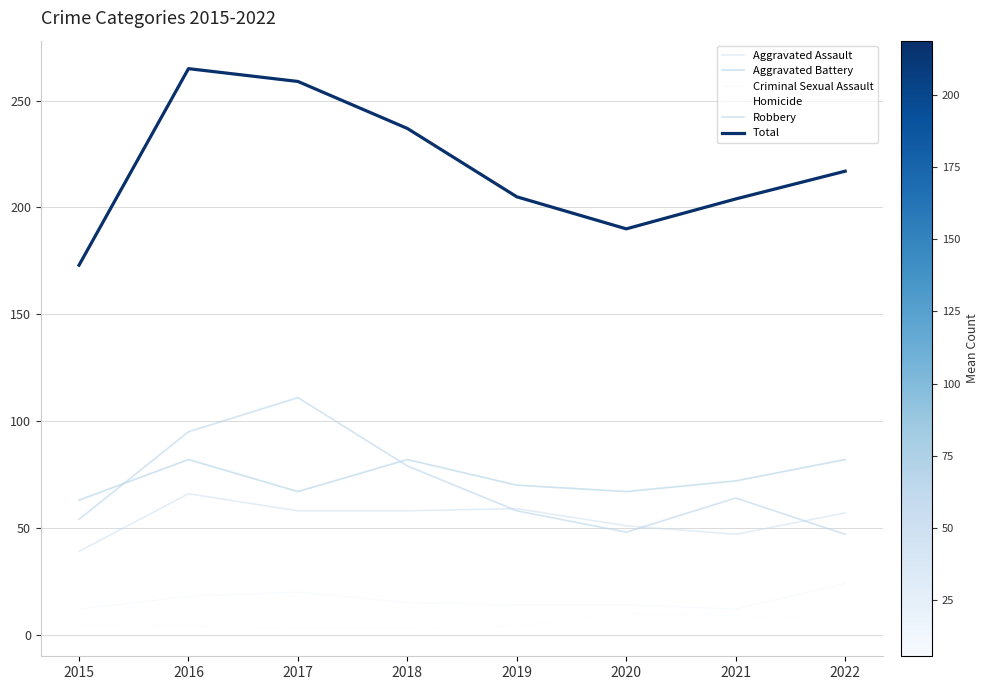

What is the spread (max minus min) of values at 2022?

210